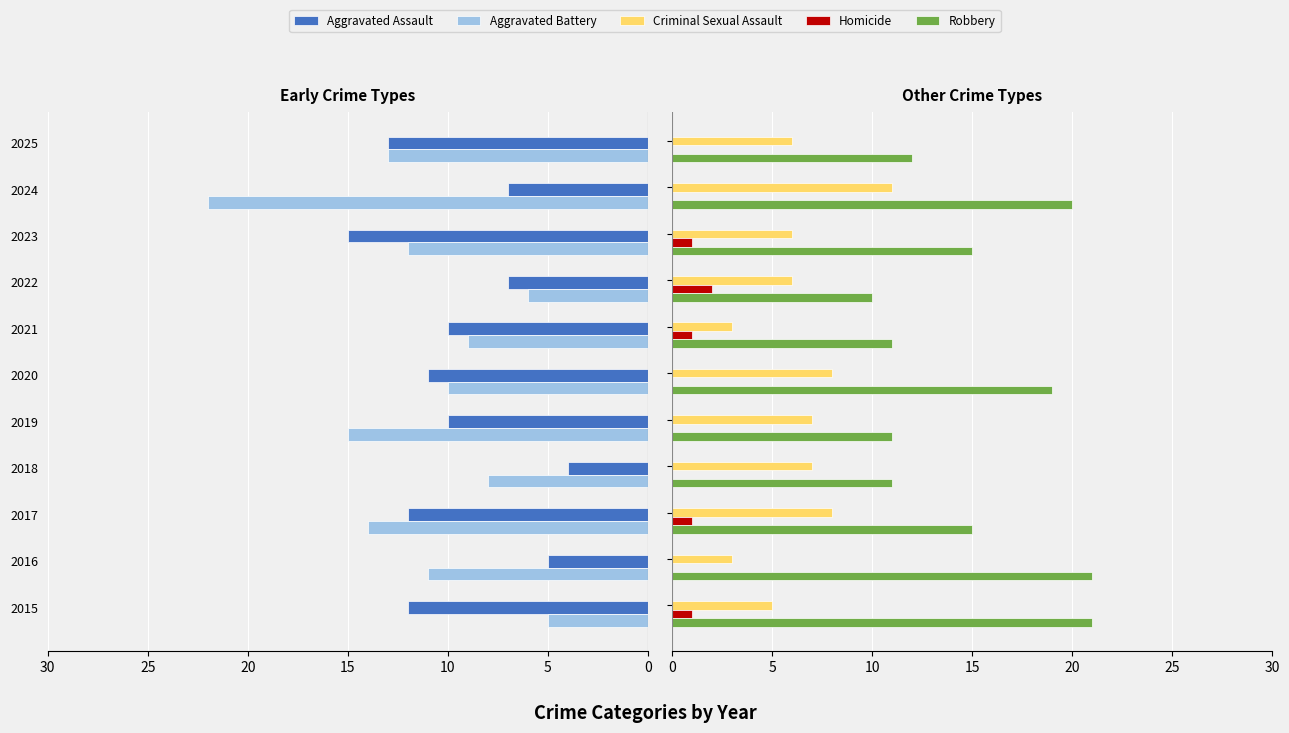

What are all the series names shown in the legend?

Aggravated Assault, Aggravated Battery, Criminal Sexual Assault, Homicide, Robbery